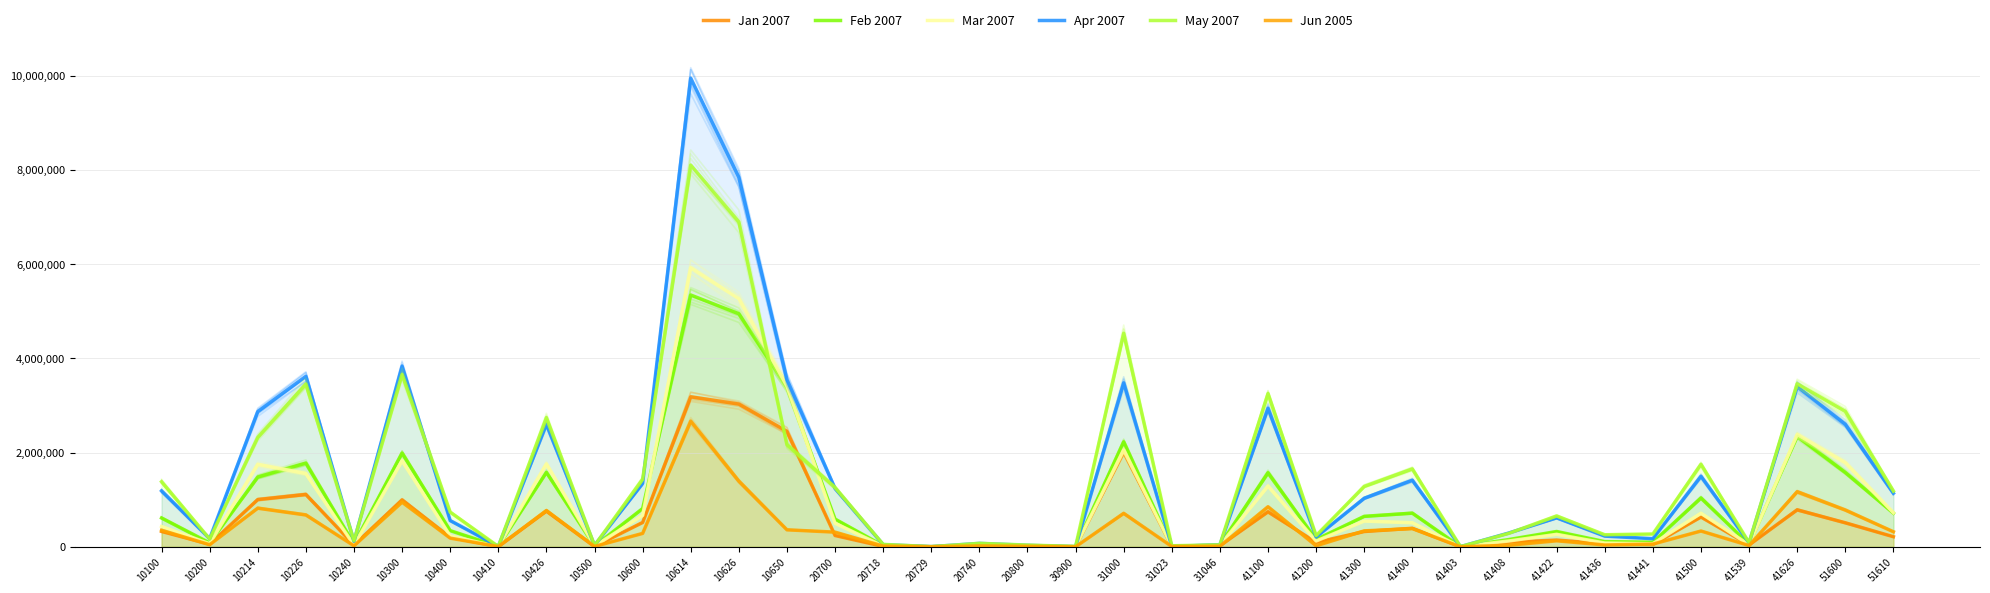

What is the lowest value of the Jan 2007 series?

1034.8